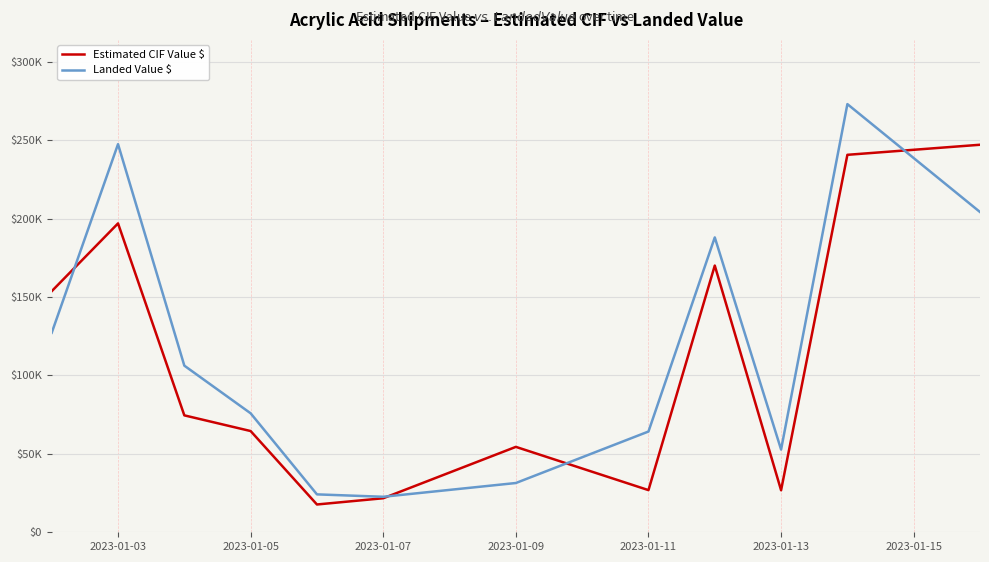

Is this an area chart (filled region under the line)?

No